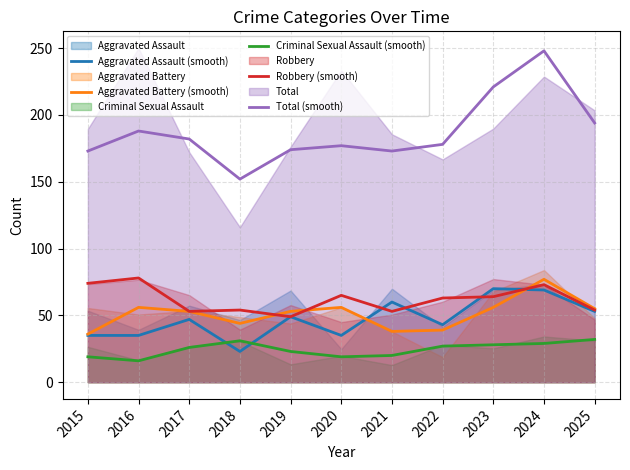

True or false: Criminal Sexual Assault (smooth) has more than 1 interior local peaks.

False